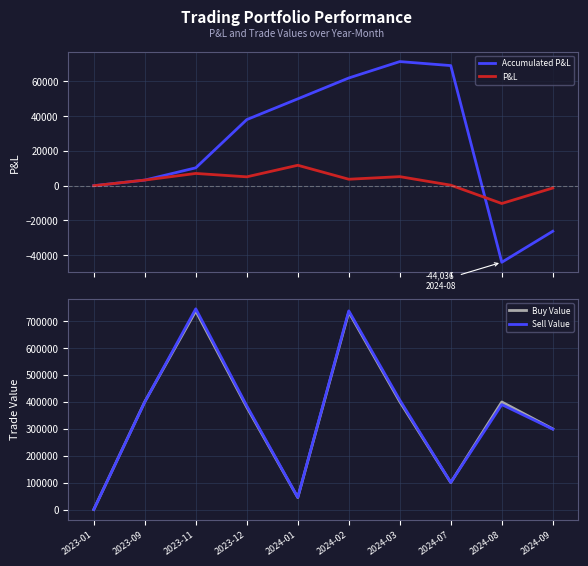

Is it true that Buy Value equals 399999.6 at 2024-08?

True